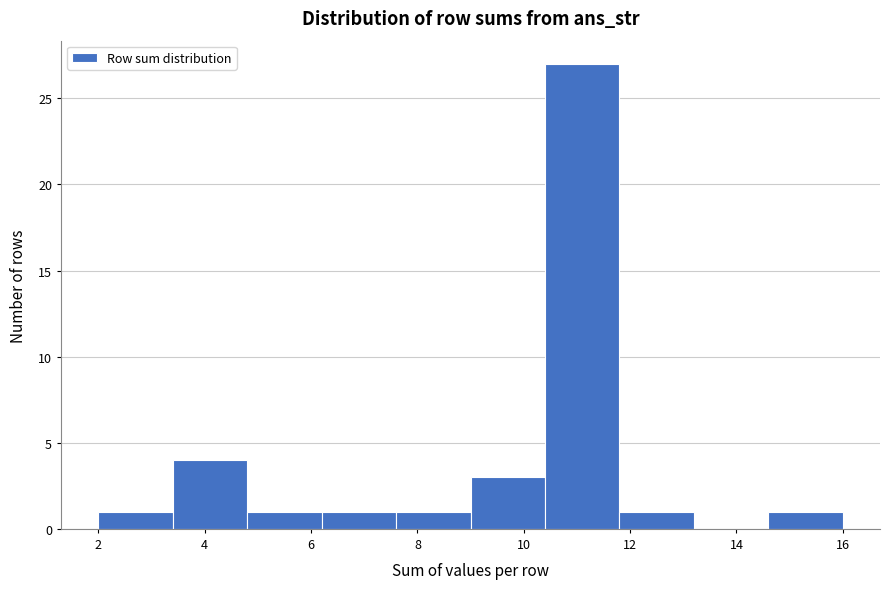

Over which range of the x-axis is the bar tallest?

10.4 to 11.8